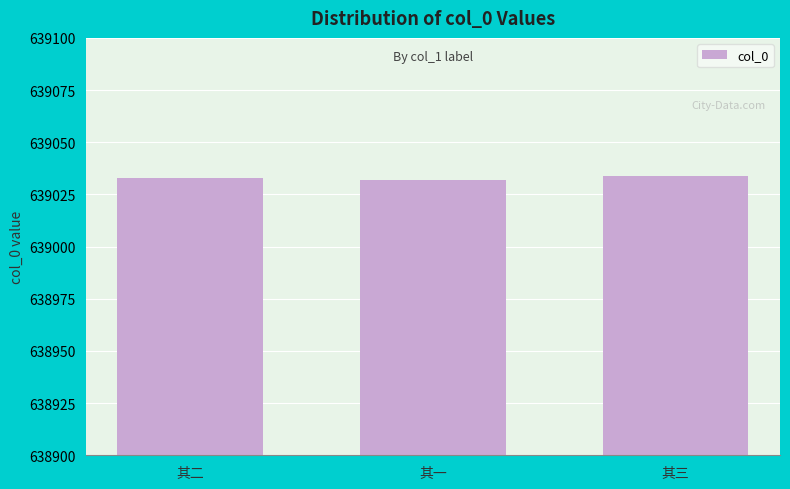

What is the value of the 3rd bar from the left?

639034